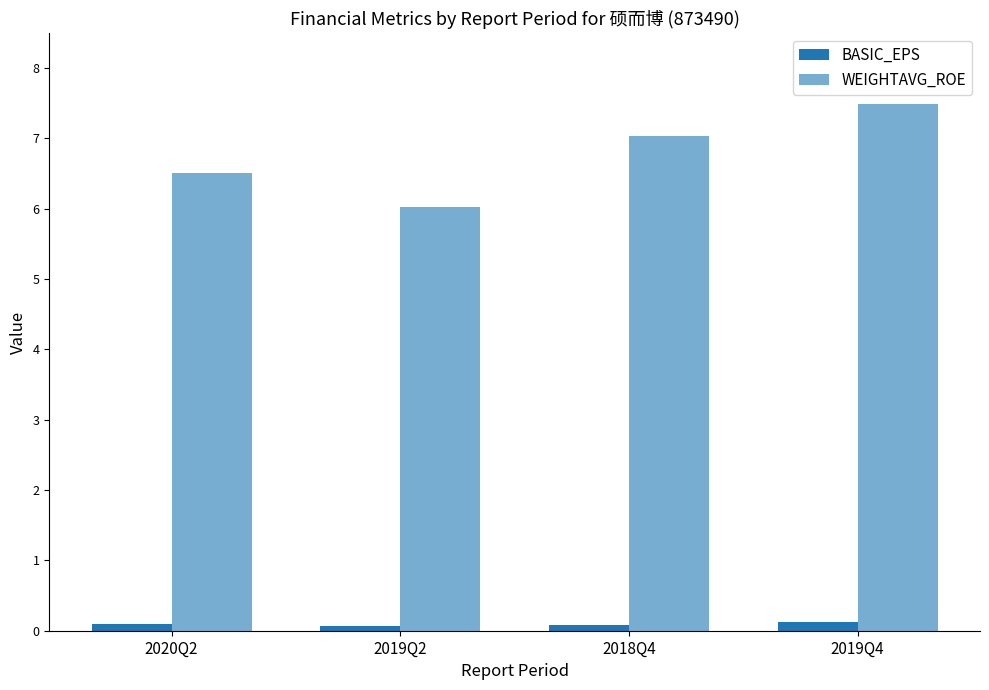

Reading left to right, what are all the values shown in this chart?

BASIC_EPS: 0.1	0.1	0.1	0.1
WEIGHTAVG_ROE: 6.5	6.0	7.0	7.5